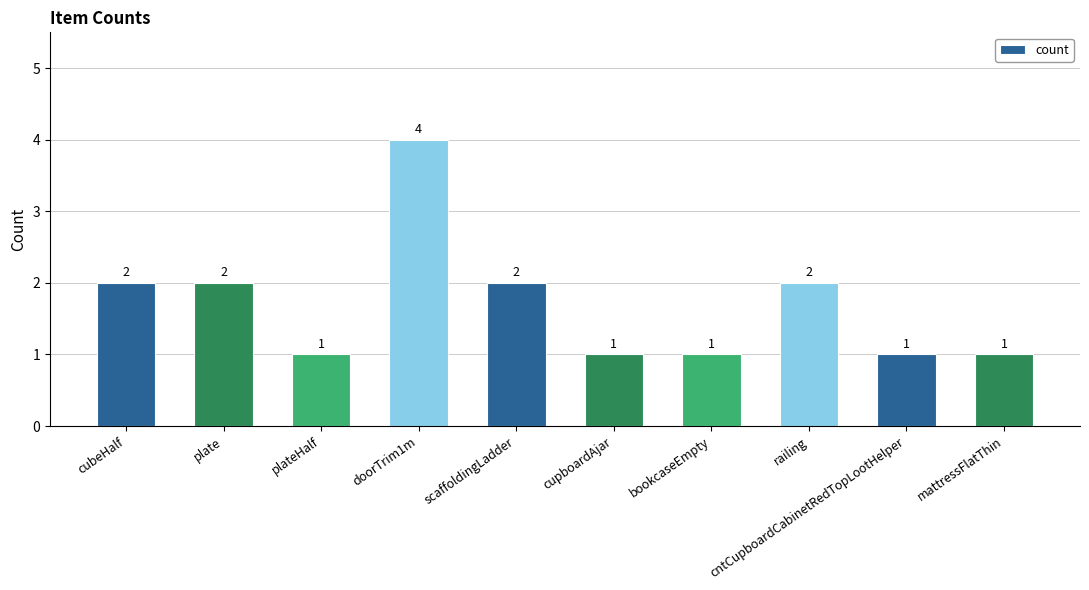

What is the approximate value at plateHalf?

1